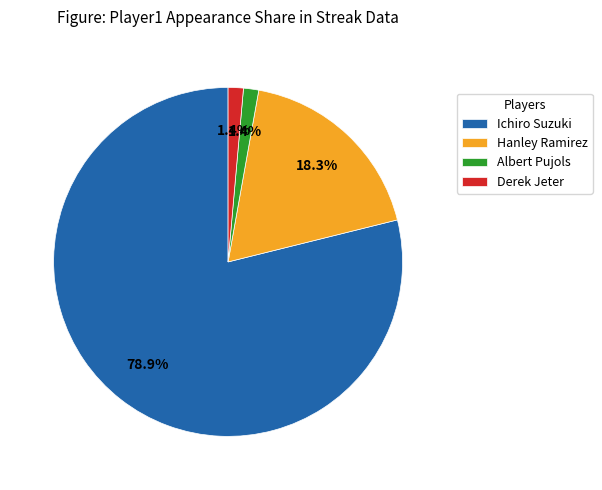

Count the number of slices in the pie.

4